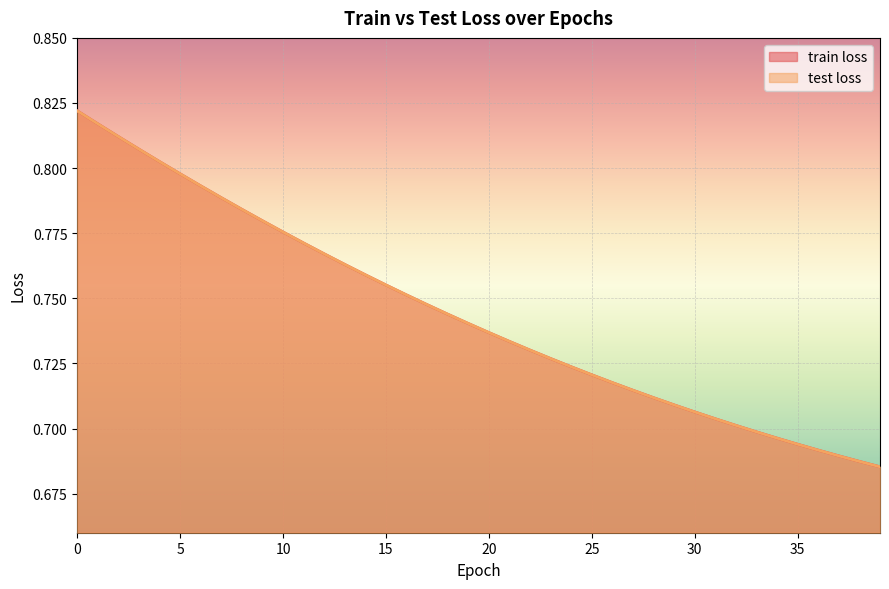

What are all the series names shown in the legend?

train loss, test loss